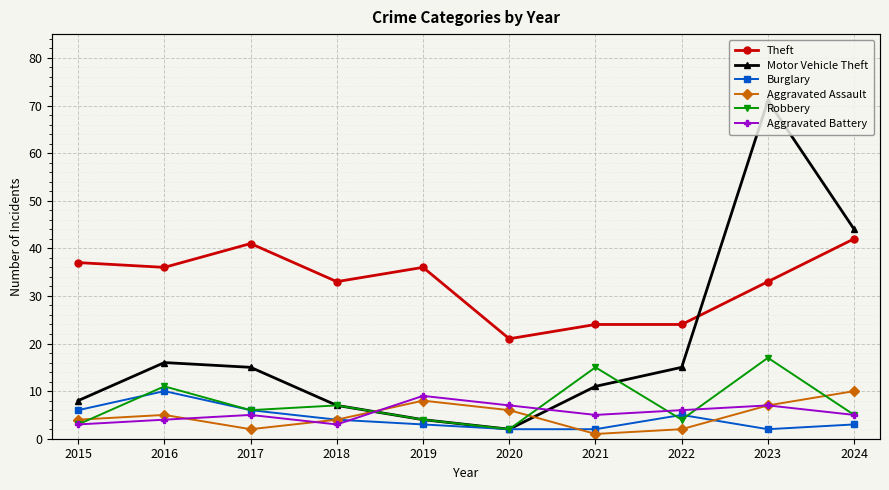

True or false: Robbery has more than 0 interior local peaks.

True